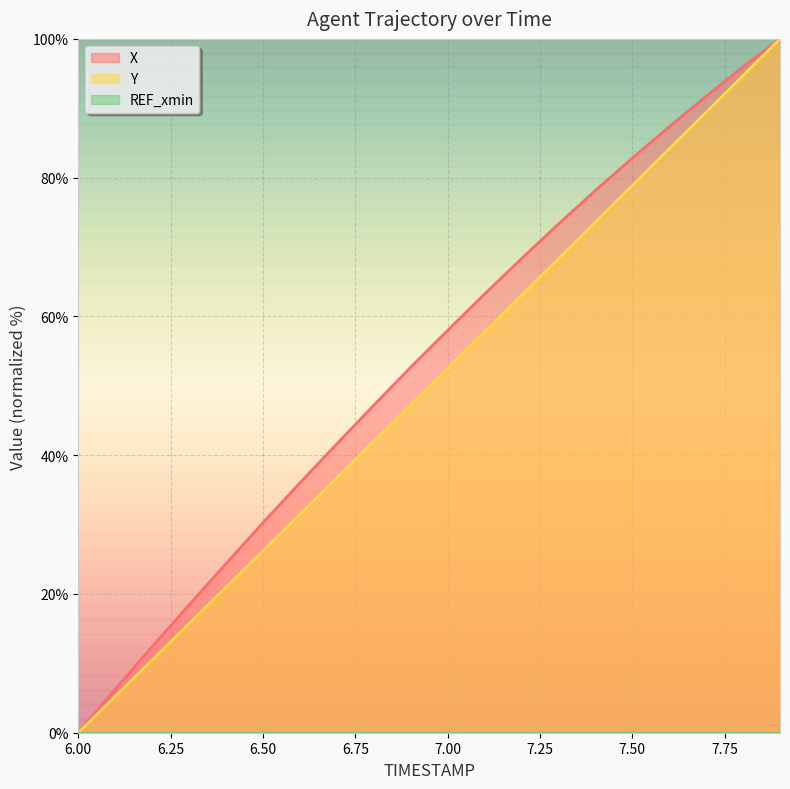

What is the label of the 6th point from the right?

7.4